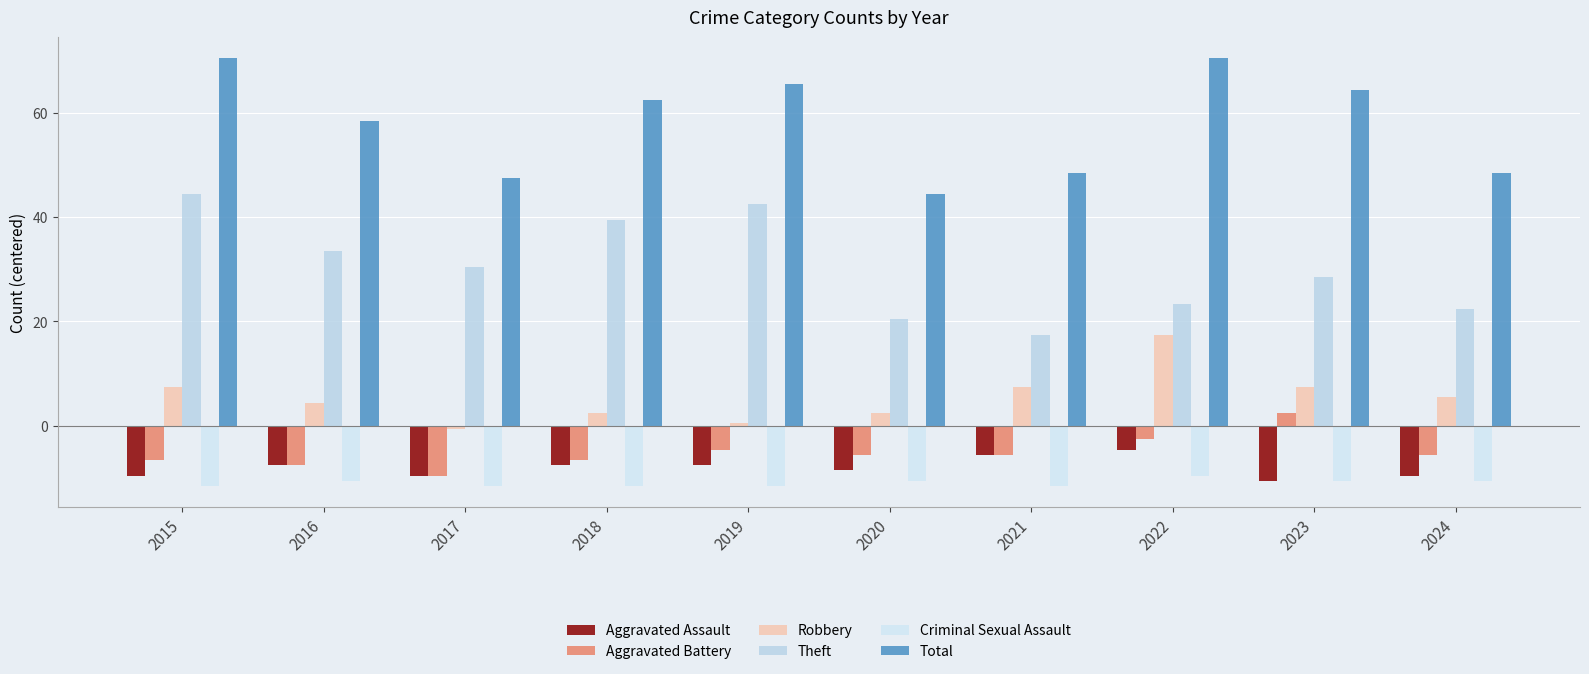

Are the bars grouped side by side (vs. stacked)?

Yes